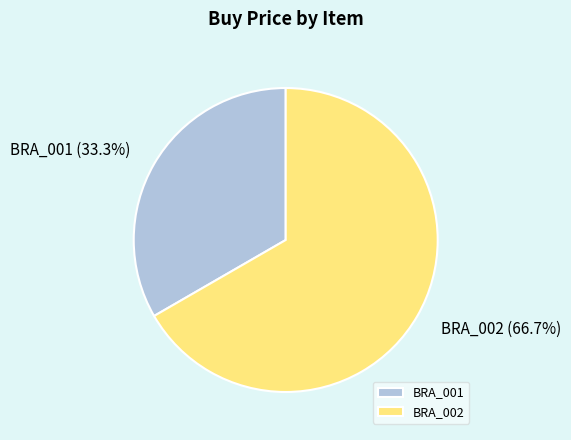

Is there a majority slice in this chart?

Yes